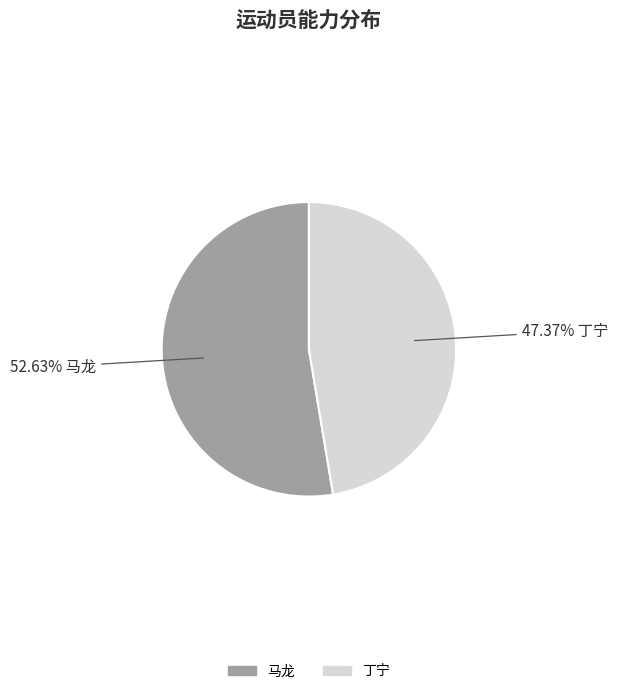

What is the smallest slice in the pie chart?

丁宁